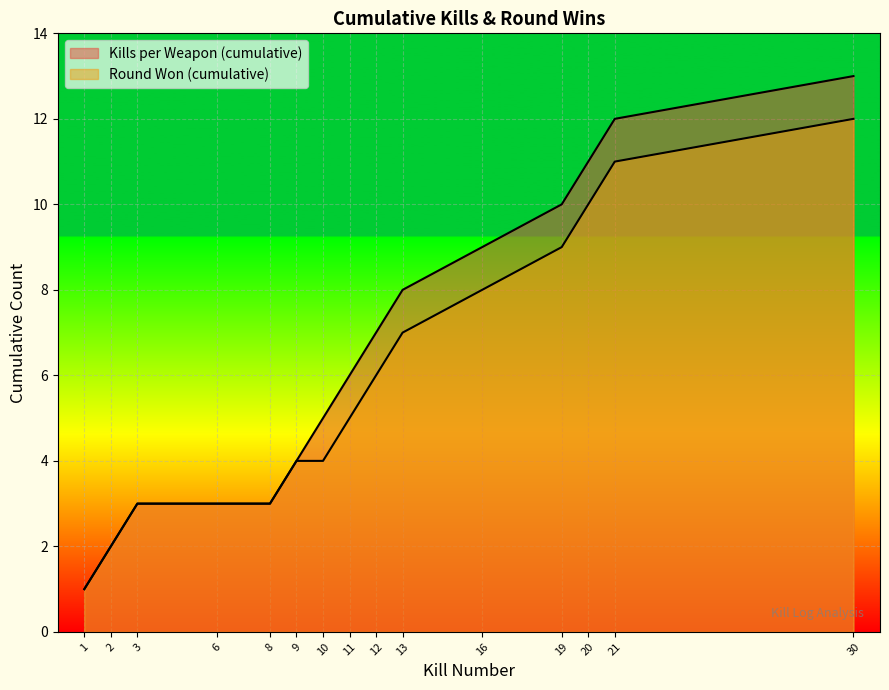

What is the value of the Kills per Weapon (cumulative) point at the 2nd from the left?

2